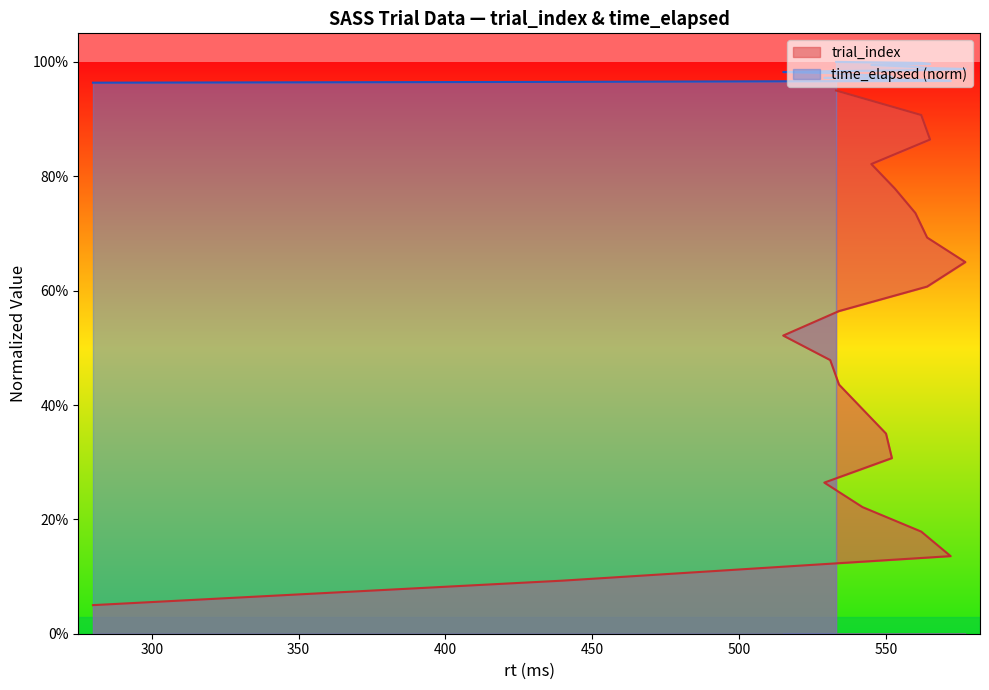

Rank the series at 550 from lowest to highest value.

trial_index, time_elapsed